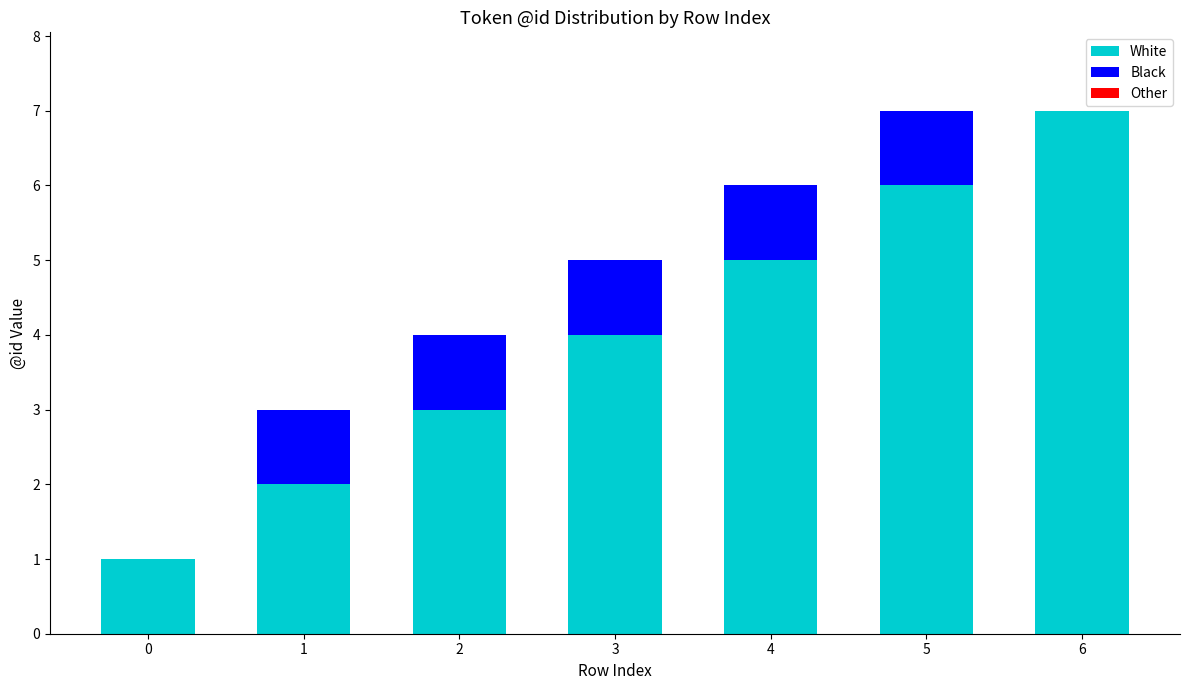

Reading left to right, what are the values for White?

0=1	1=2	2=3	3=4	4=5	5=6	6=7